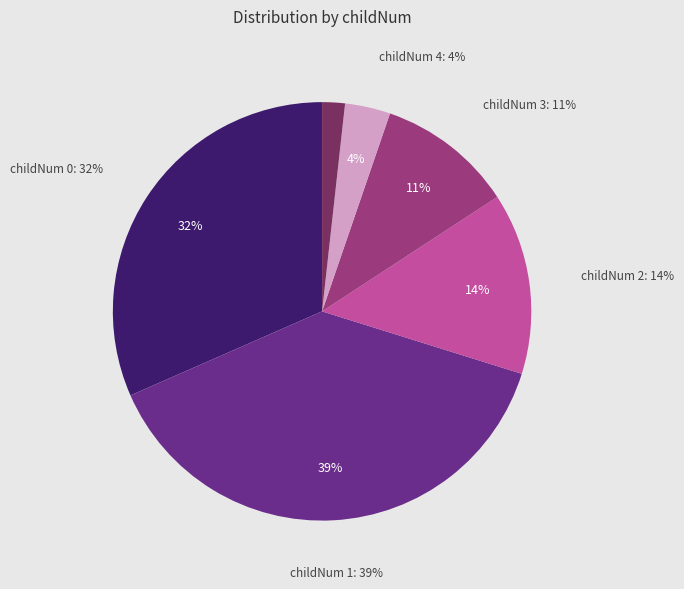

To the nearest percent, what is the difference between the 4 and 5 slice percentages?

2%